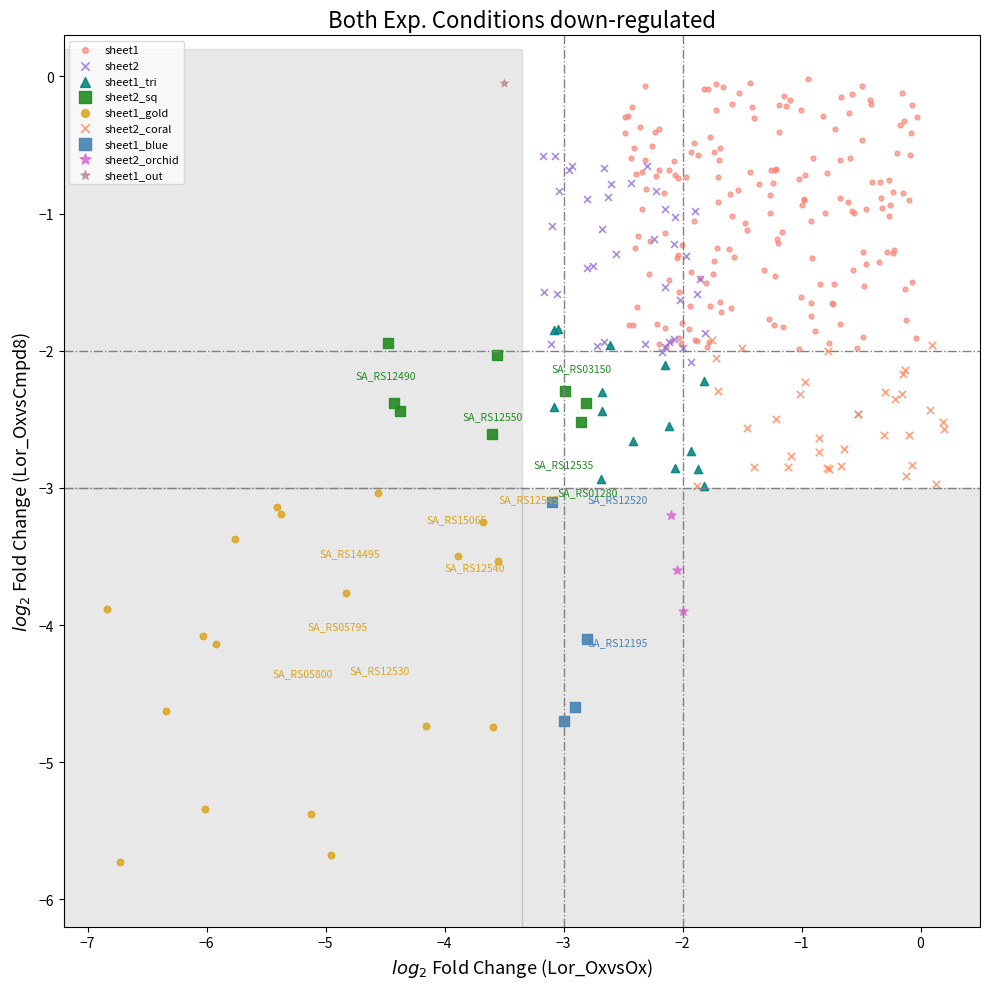

What are all the series names shown in the legend?

sheet1, sheet2, sheet1_tri, sheet2_sq, sheet1_gold, sheet2_coral, sheet1_blue, sheet2_orchid, sheet1_out